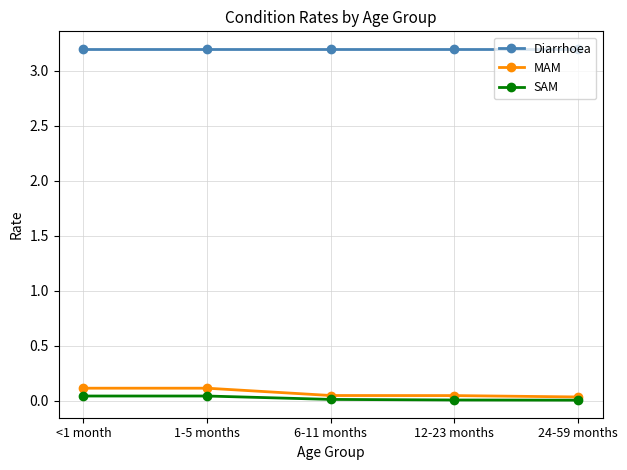

True or false: SAM and Diarrhoea cross at least once.

False